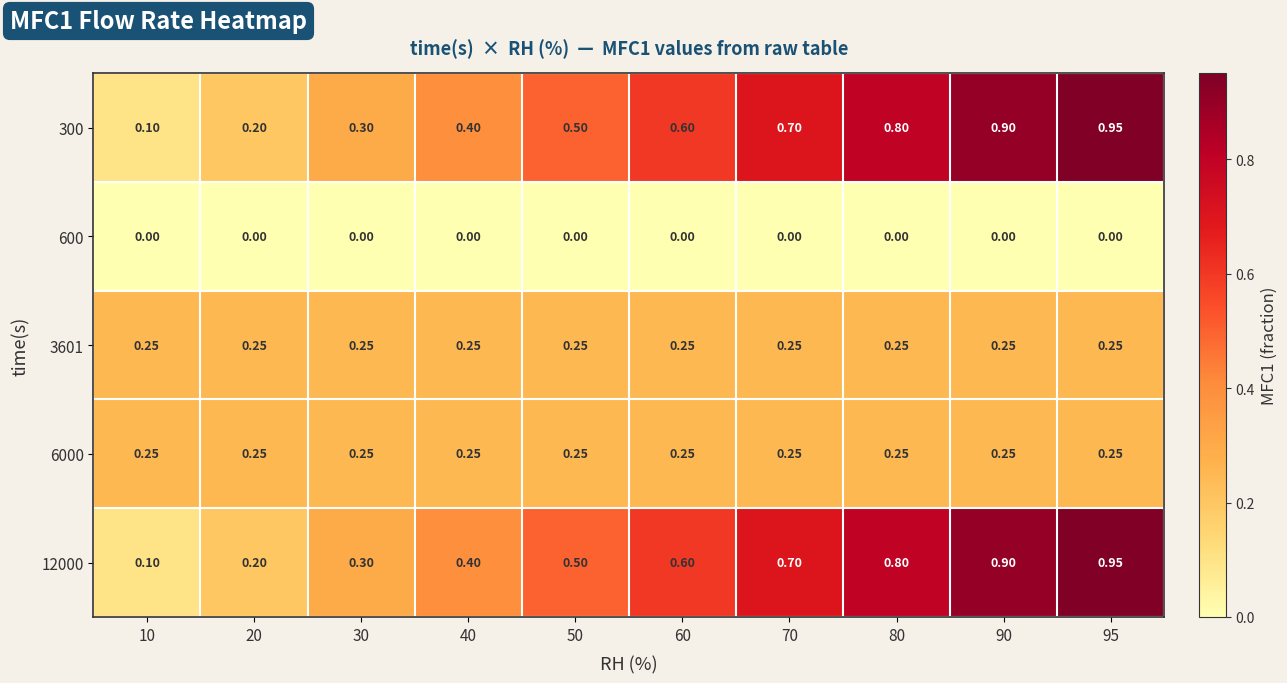

What is the total value across all series at 80?

2.1